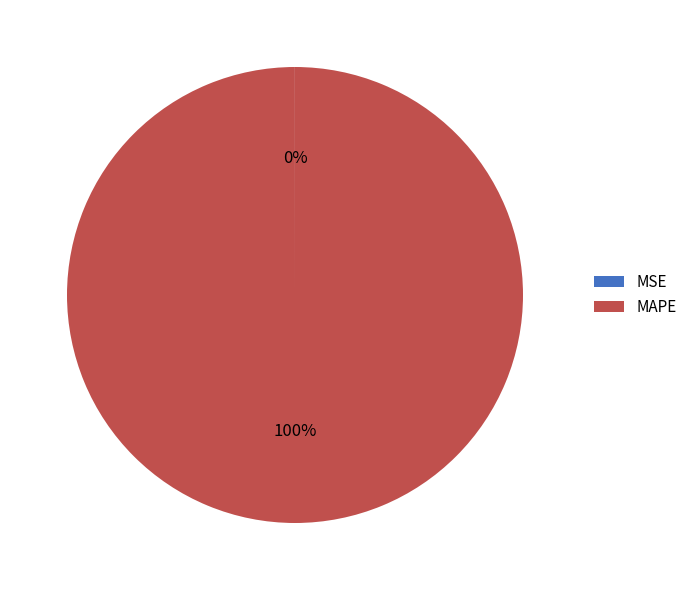

To the nearest percent, what is the average slice percentage?

50%